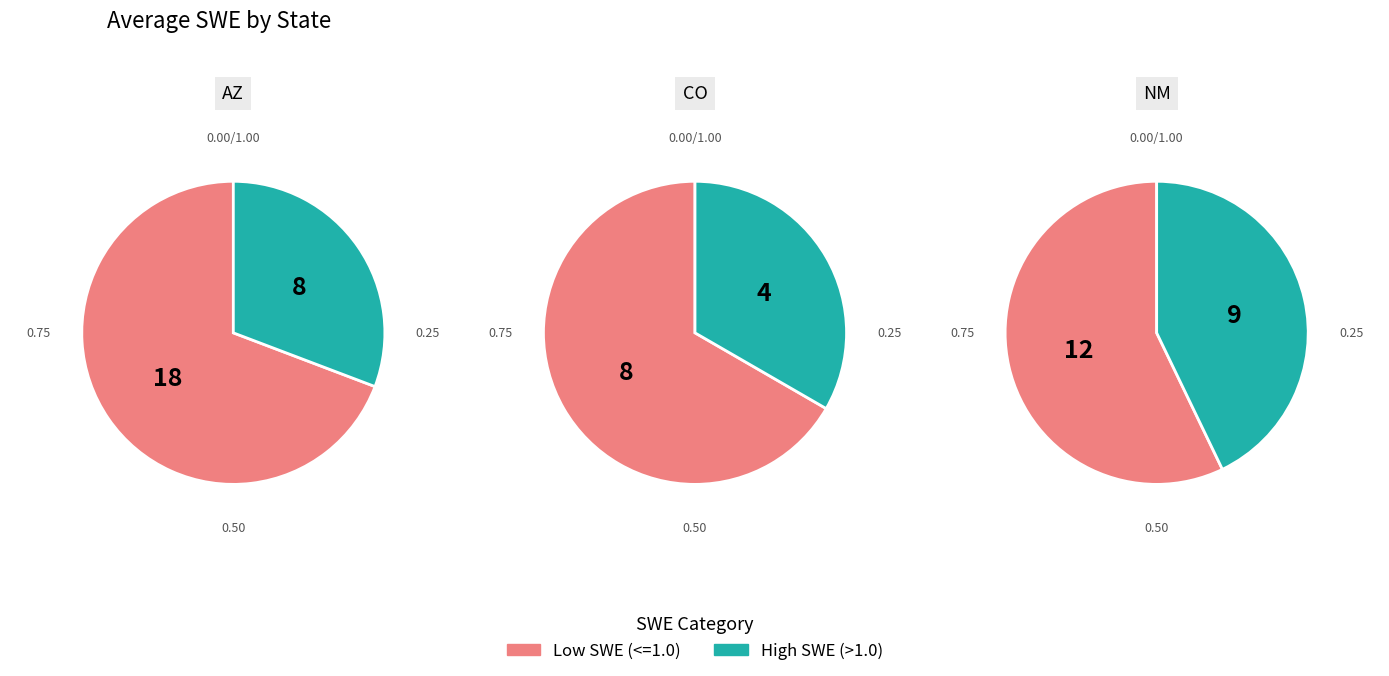

Is it true that 2 is 43% of the pie?

True